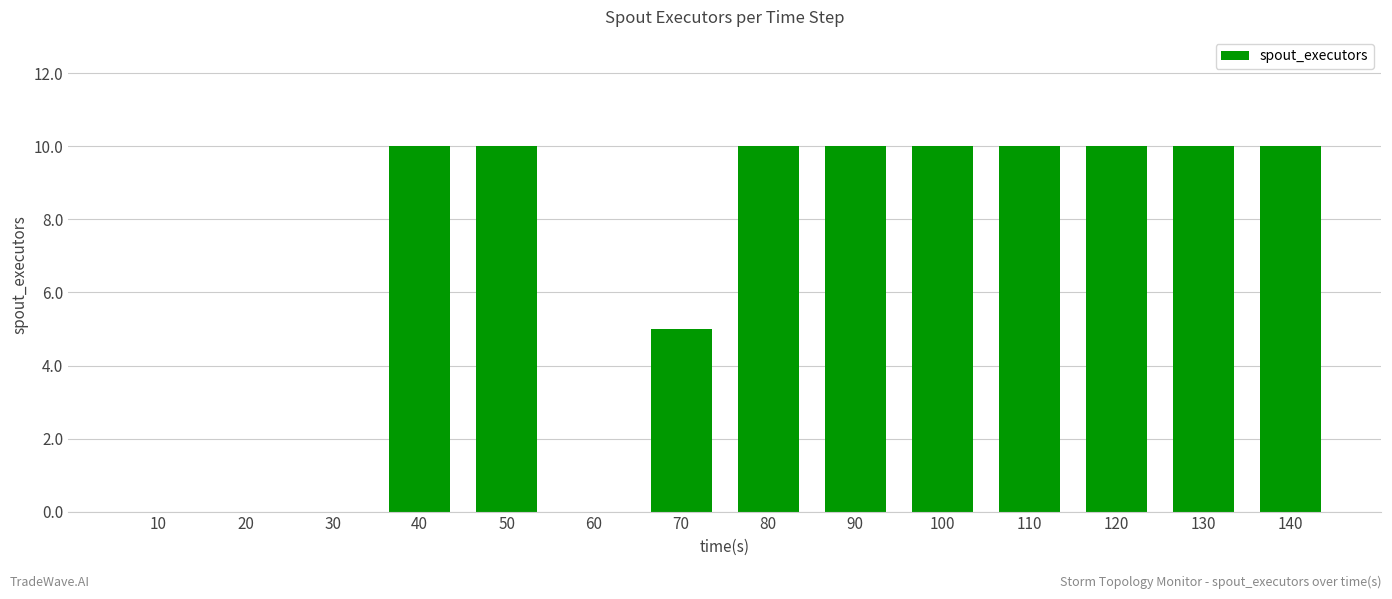

The value at 130 is 10. True or false?

True